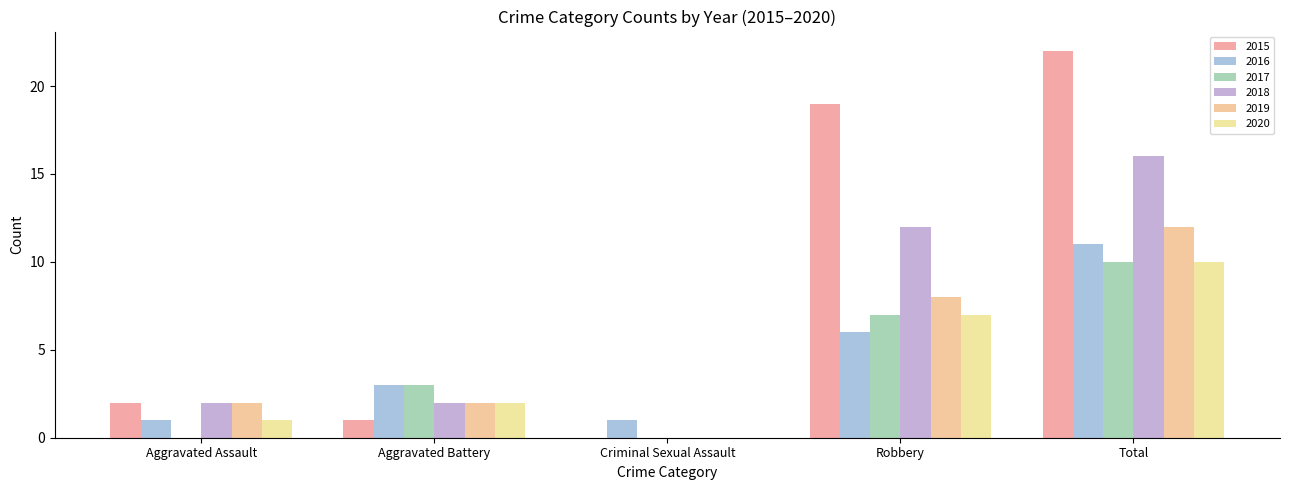

What is the difference between the highest and lowest values at Aggravated Battery?

2